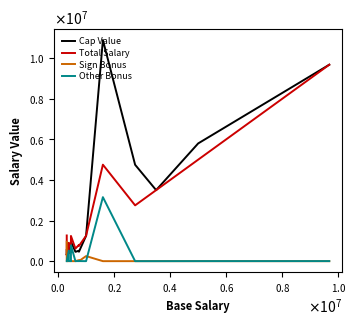

Does the chart have visible grid lines?

No